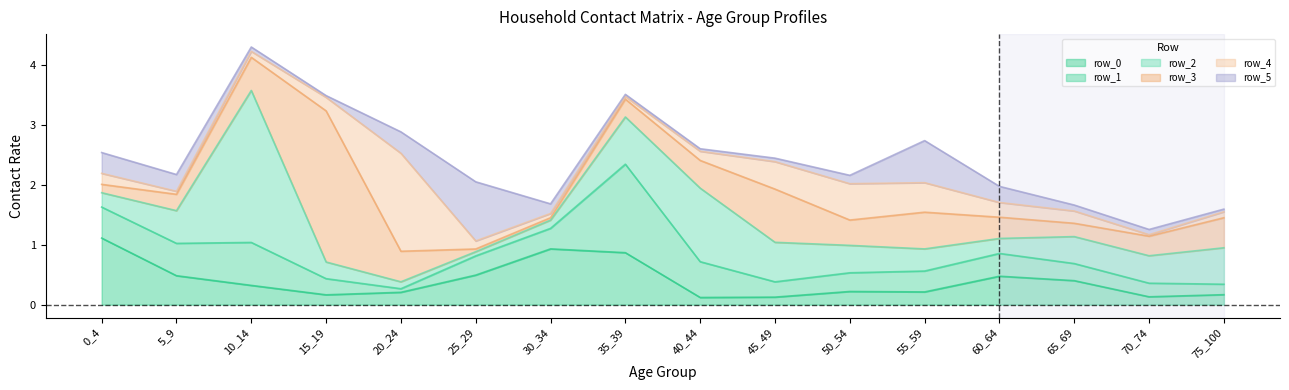

Is it true that row_0 equals 0.9 at 35_39?

True